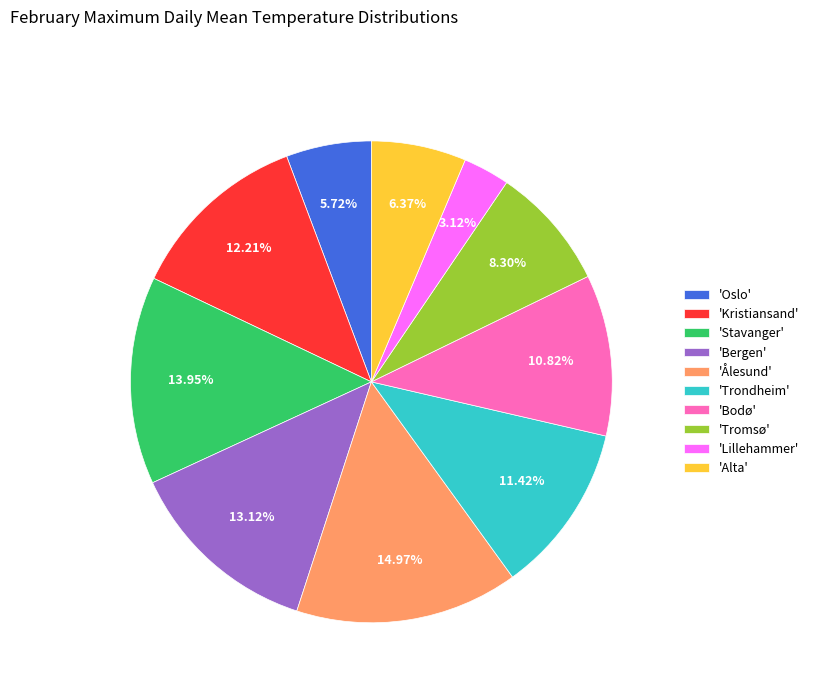

Count the number of slices in the pie.

10